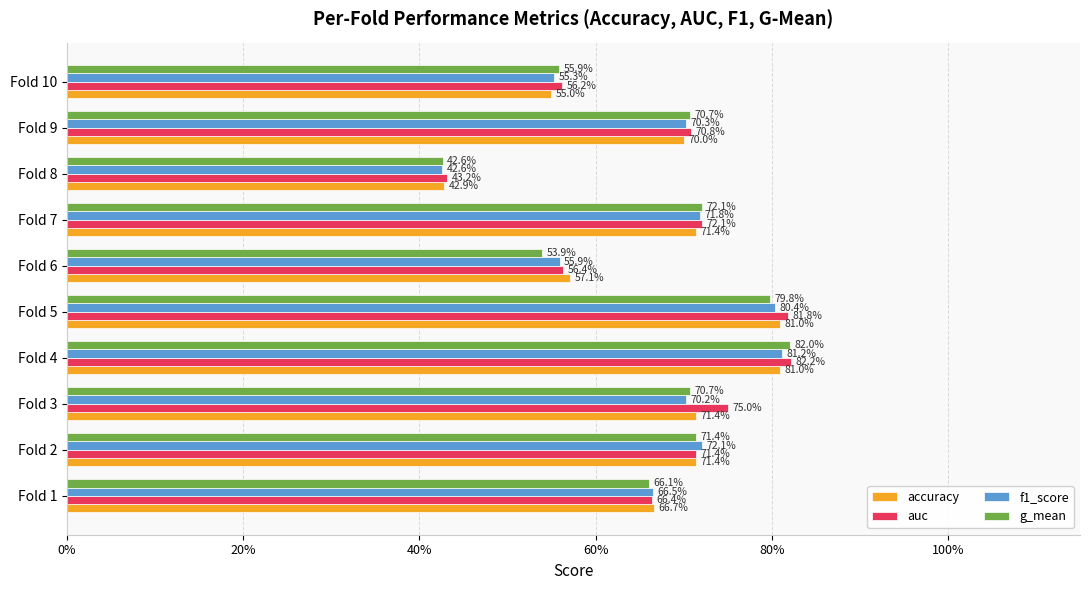

What are all the series names shown in the legend?

accuracy, auc, f1_score, g_mean